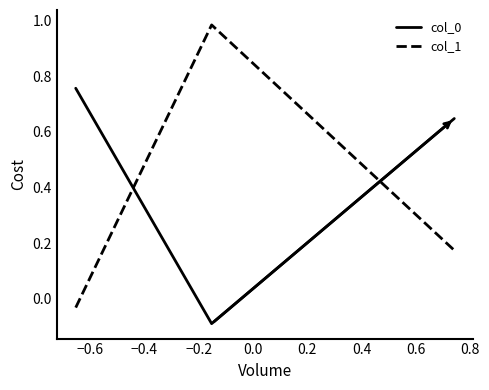

How many values in col_0 are above zero?

2